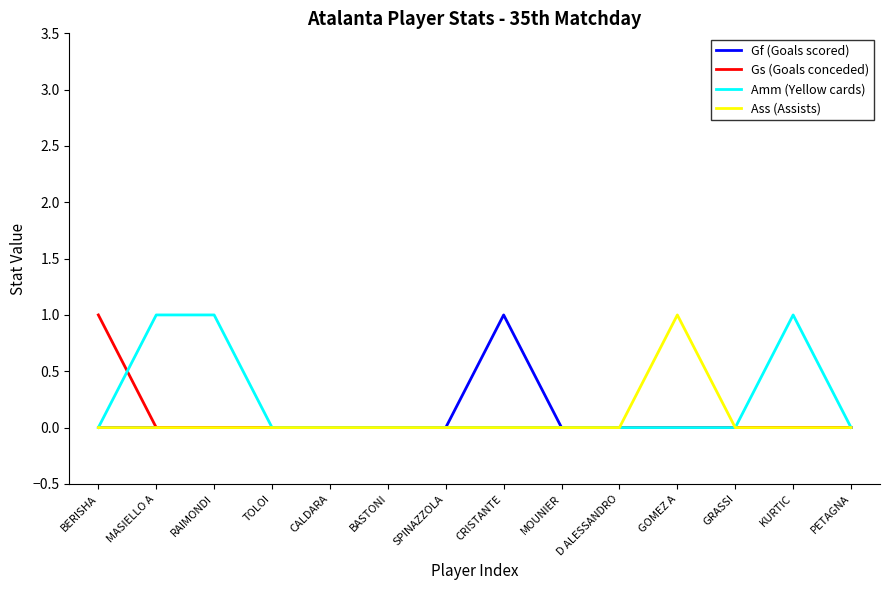

How many Gf (Goals scored) values are between 0 and 1?

14